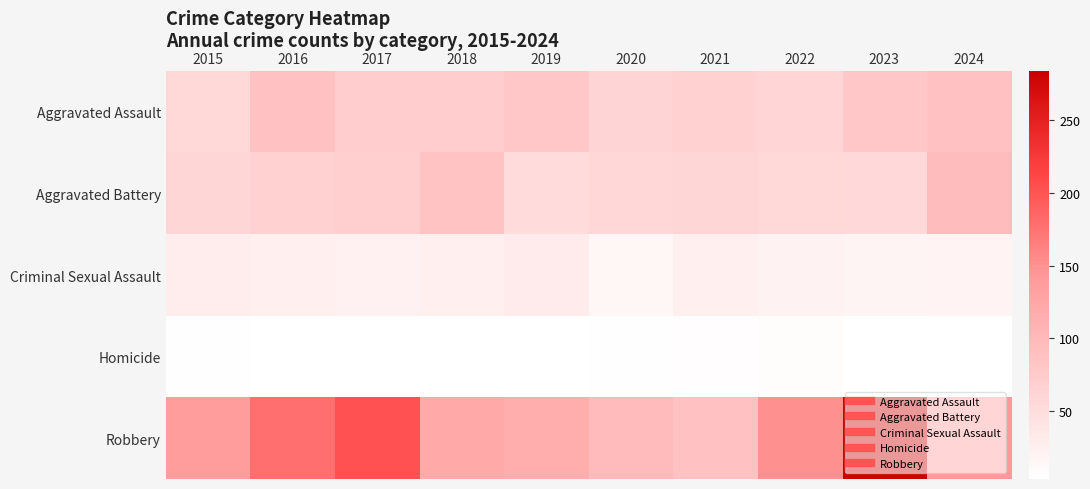

Which series has the largest total across all categories?

Robbery